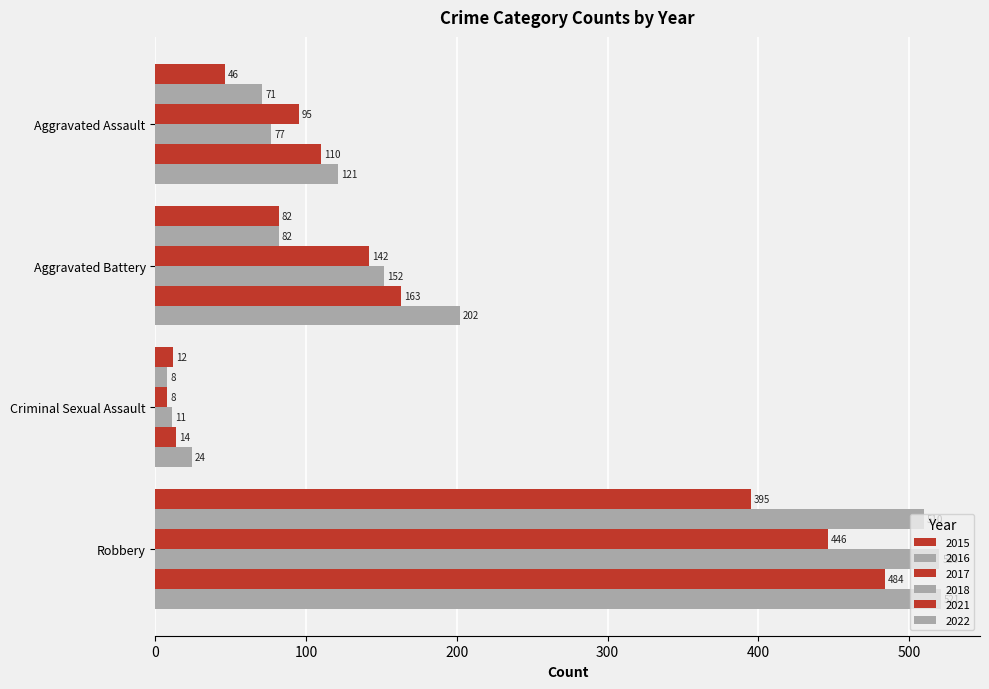

Which series has the largest range (max minus min)?

2018